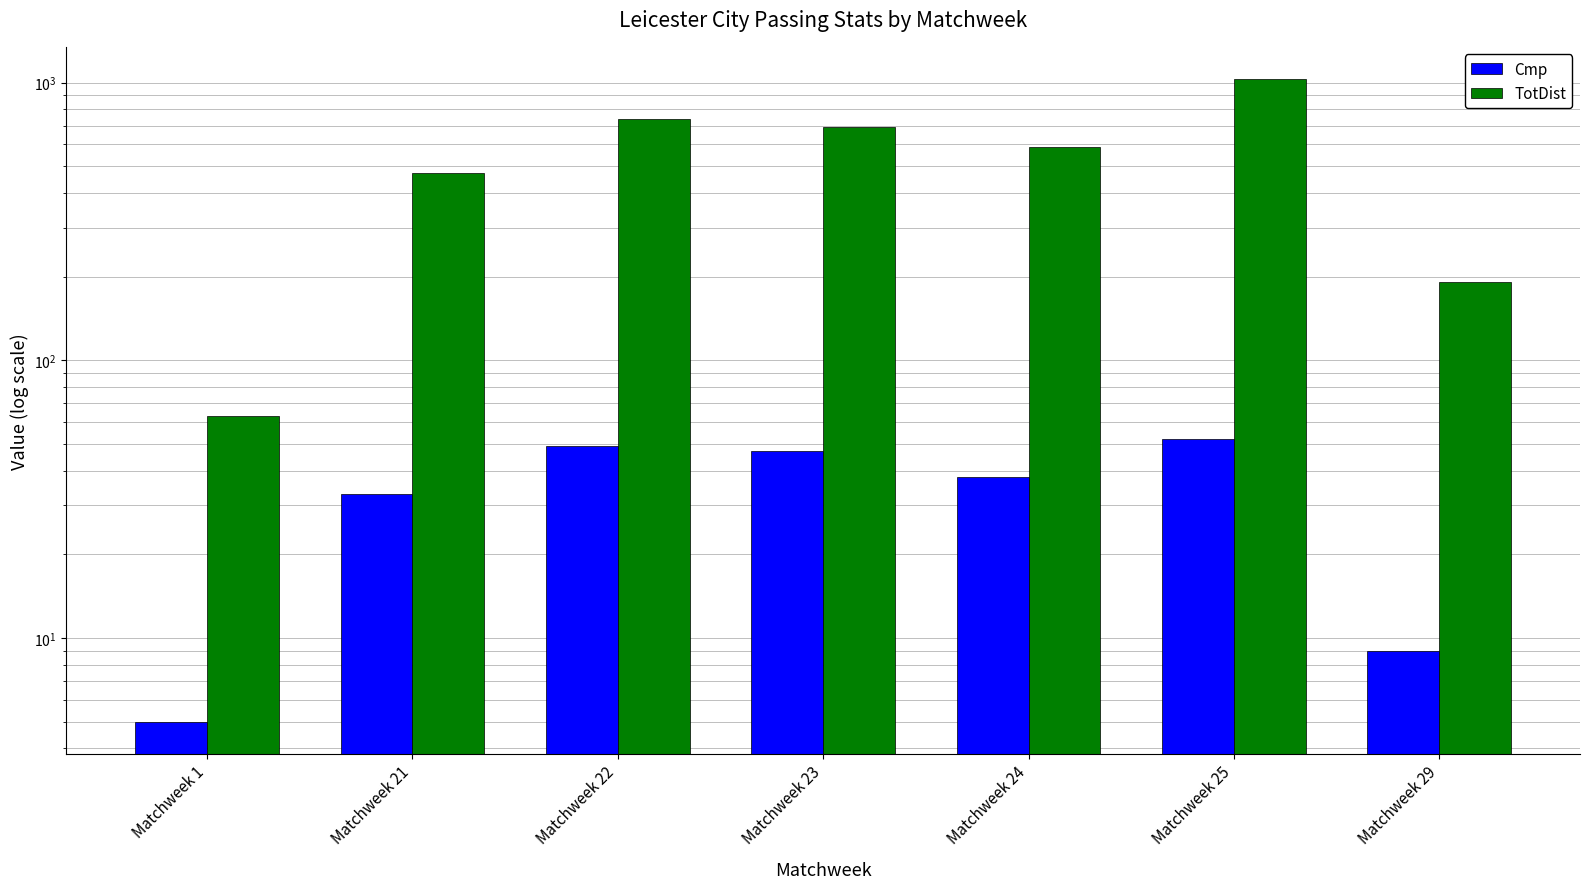

True or false: Cmp has a value of 33 at Matchweek 21.

True